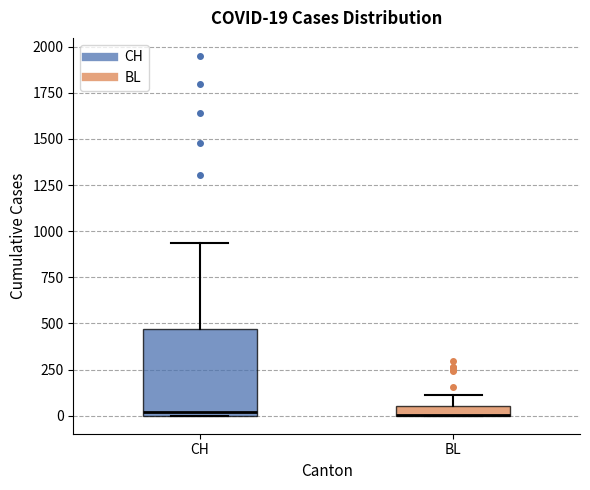

Which box is the tallest, from its lower edge to its upper edge?

CH